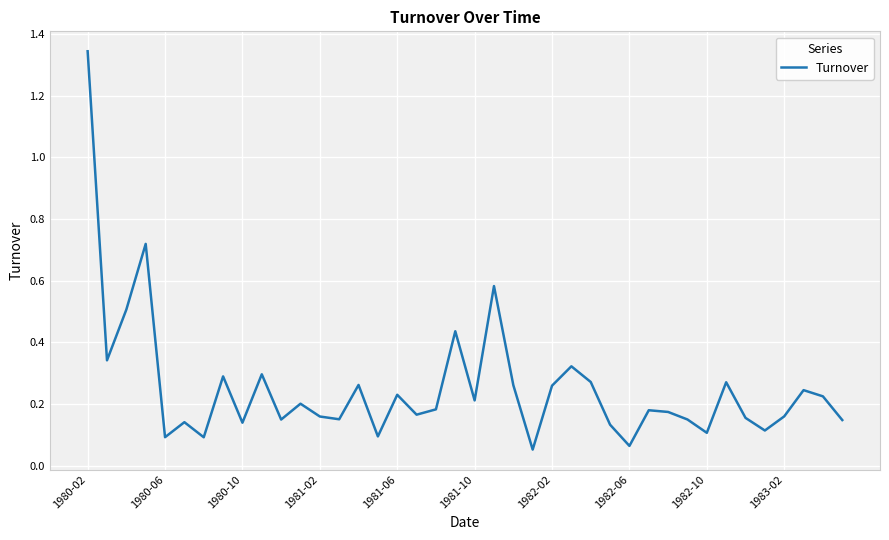

Where is the data nearest to the value 0?

23